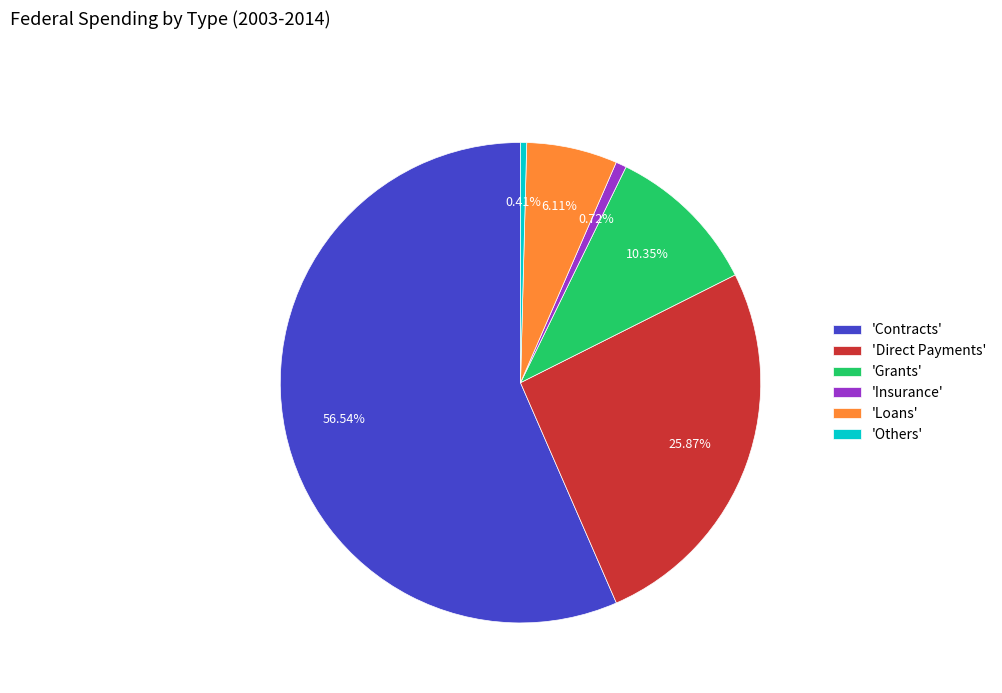

Which category has the biggest portion of the pie?

'Contracts'